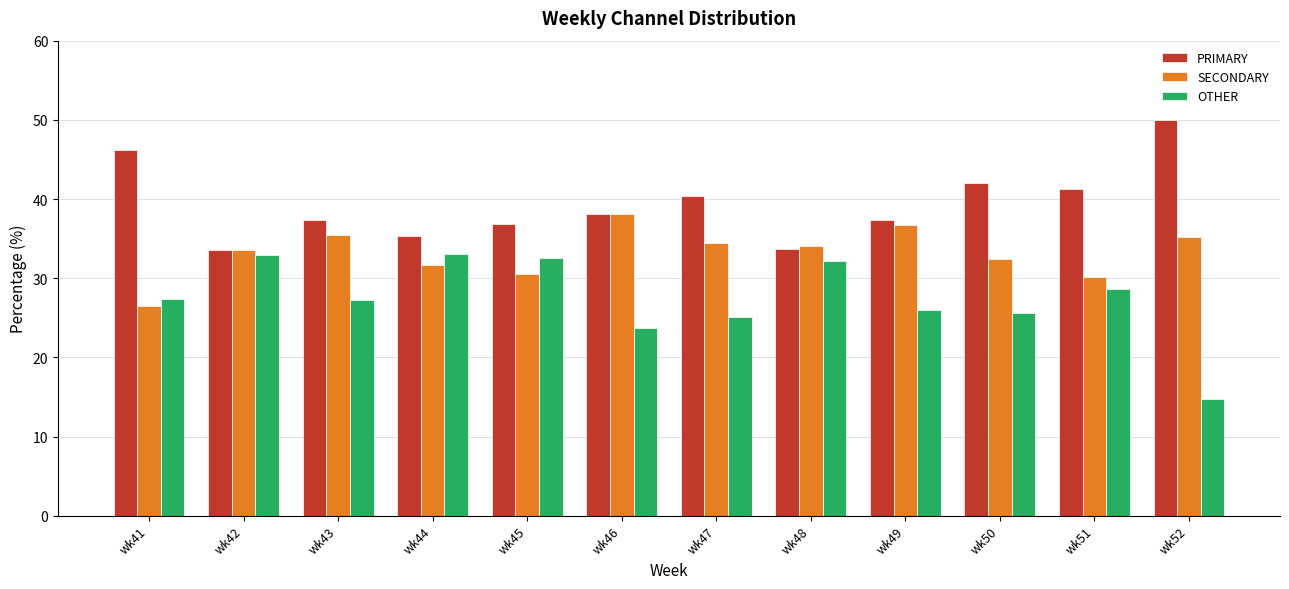

How many data points in PRIMARY are above 38?

6